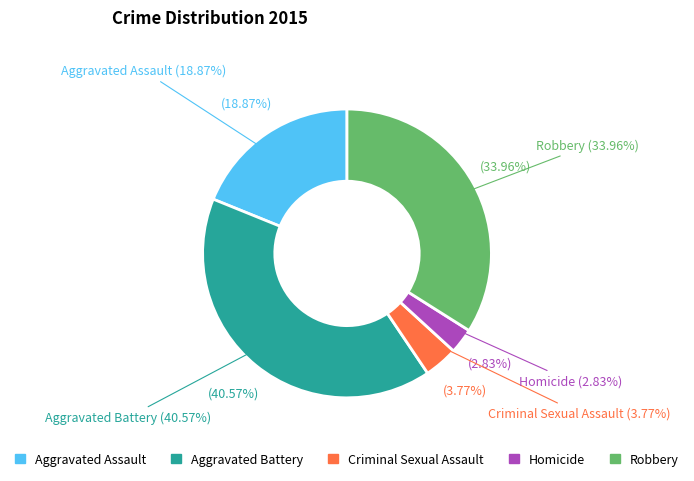

Is it true that Aggravated Assault is 19% of the pie?

True